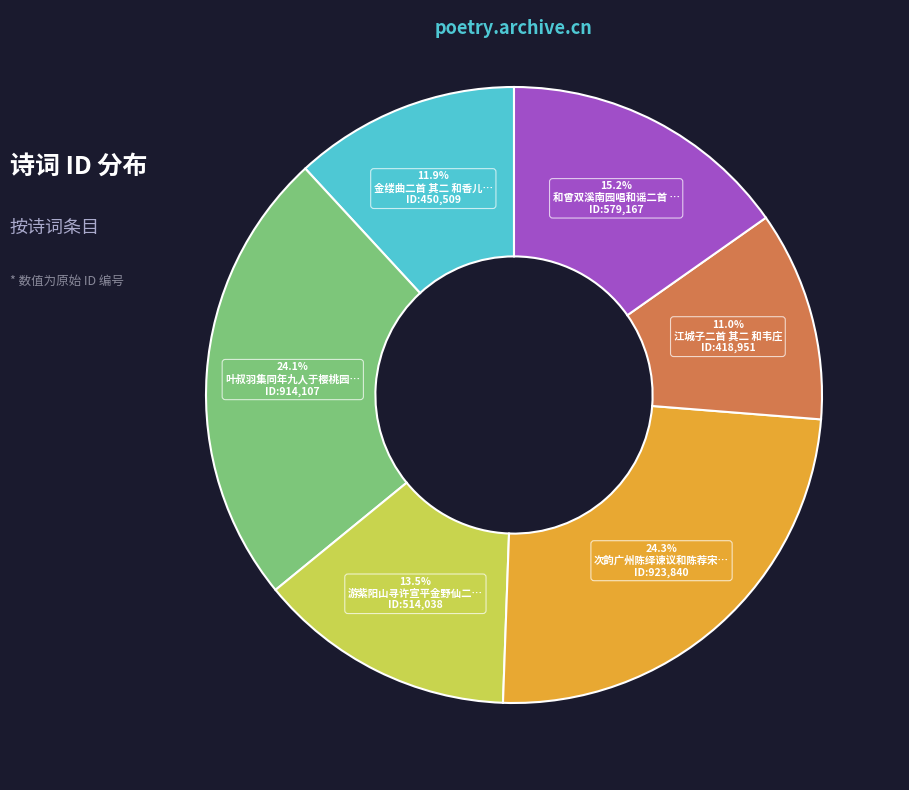

Is there a majority slice in this chart?

No